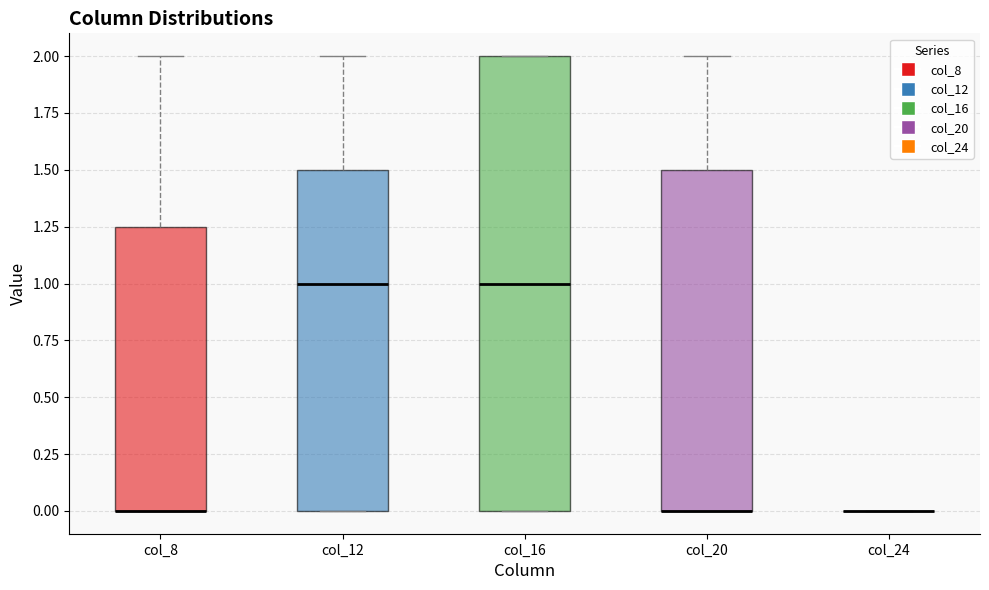

Where does the median line of the box for col_12 sit on the y-axis? The values are not printed on the chart, so give them approximately, as read against the axis.

1.00